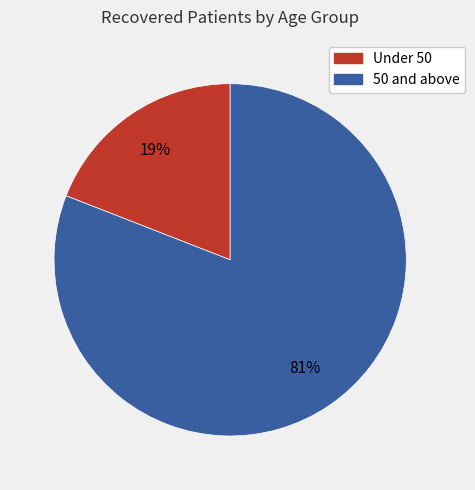

Combined, do 50 and above and Under 50 account for over 50%?

Yes